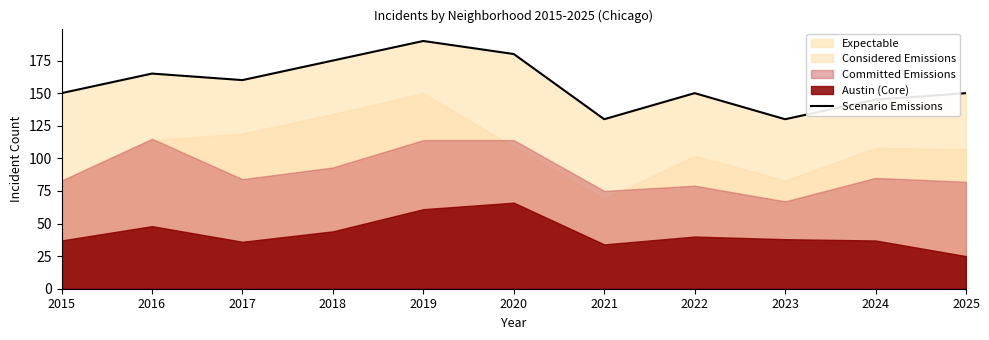

Which category has the lowest value across all series?

2021